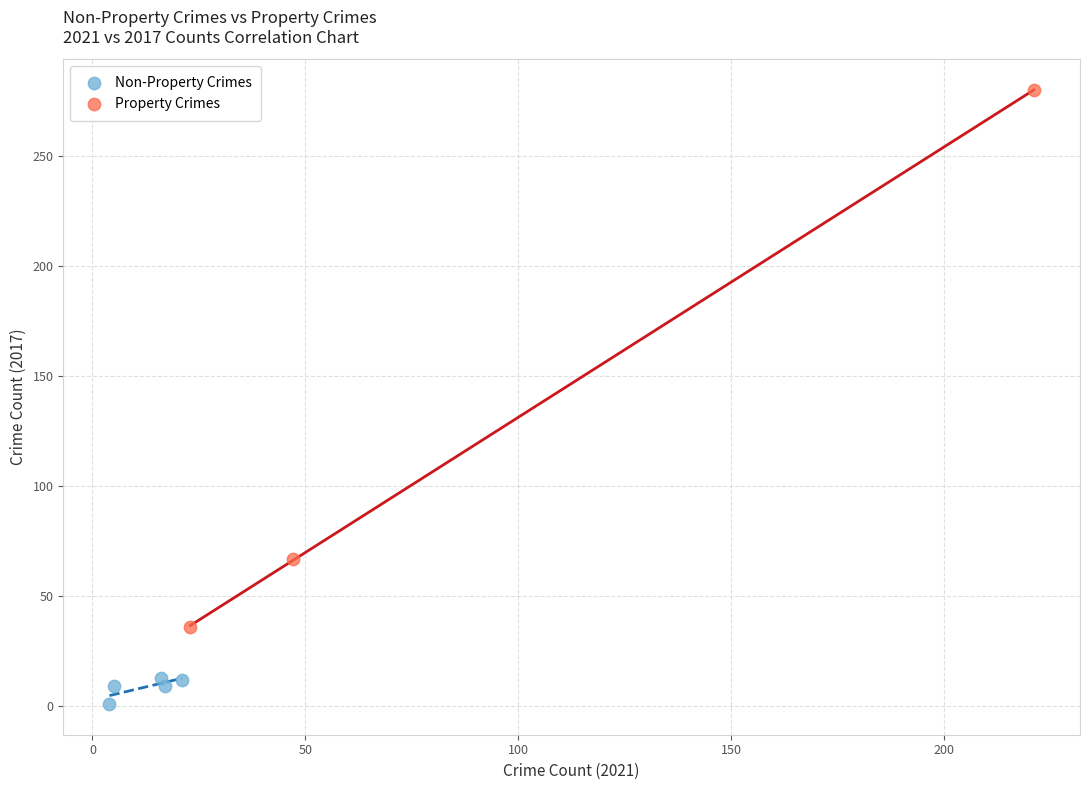

Which series has the widest spread of Y values?

Property Crimes